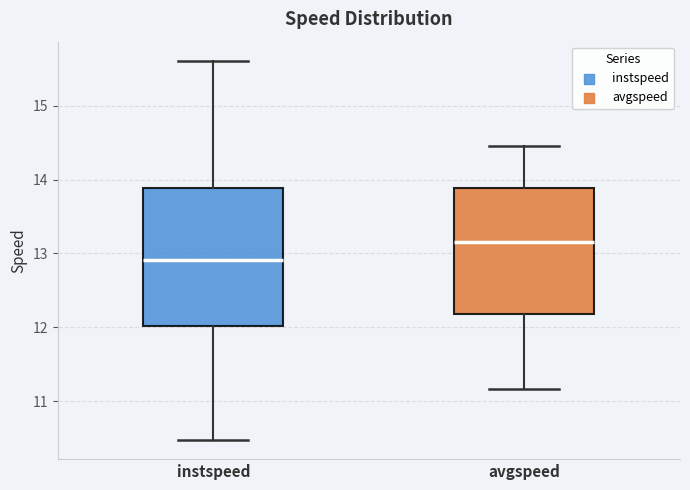

Reading left to right, transcribe this box plot: for each box, give where its median line is, the range the box spans, and where its two whiskers end, as read against the y-axis. The values are not printed on the chart, so give them approximately, as read against the axis.

instspeed: median 12.9, box 12.0 to 13.9, whiskers 10.5 to 15.6
avgspeed: median 13.2, box 12.2 to 13.9, whiskers 11.2 to 14.5